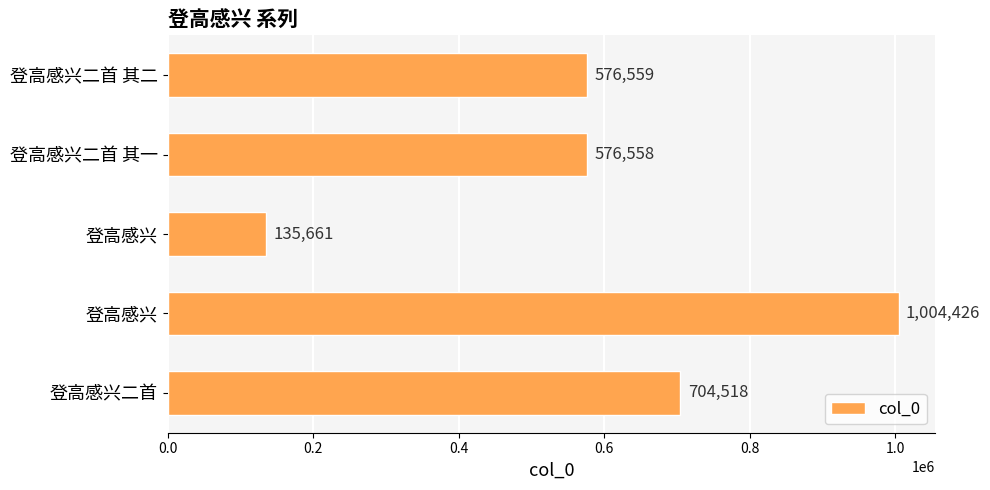

How many bars are there in total?

5